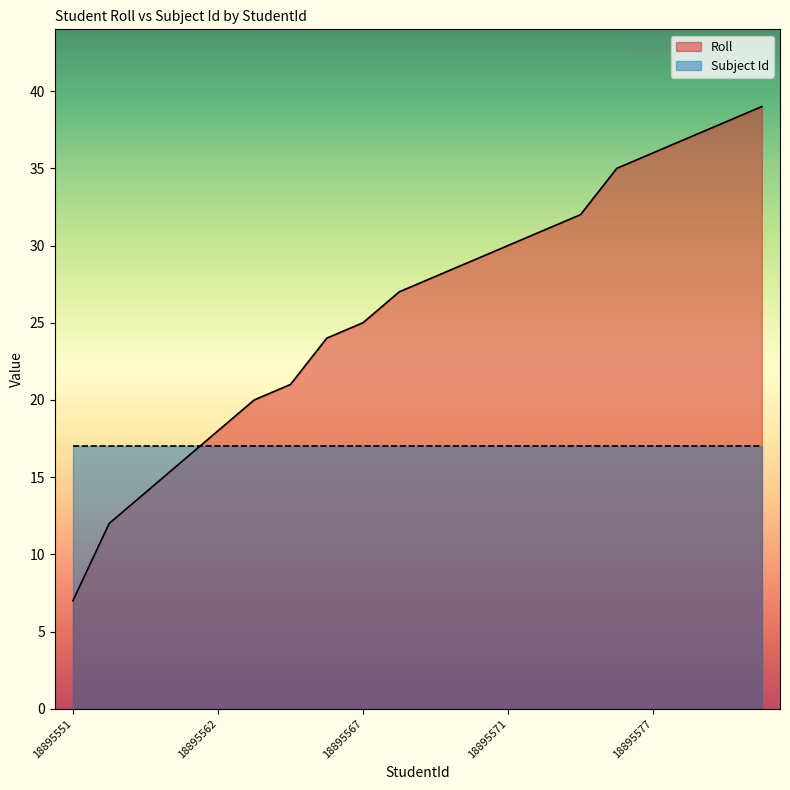

What is the greatest value displayed?

39